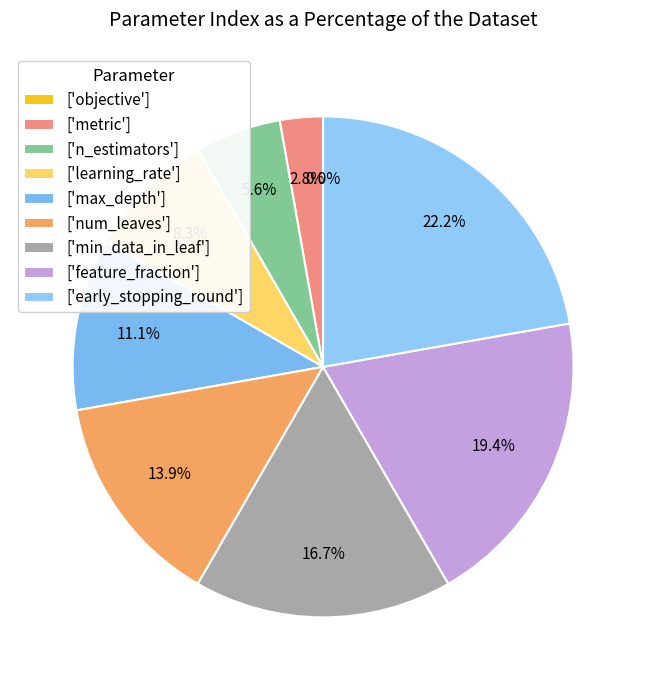

Which slice is the smallest?

objective